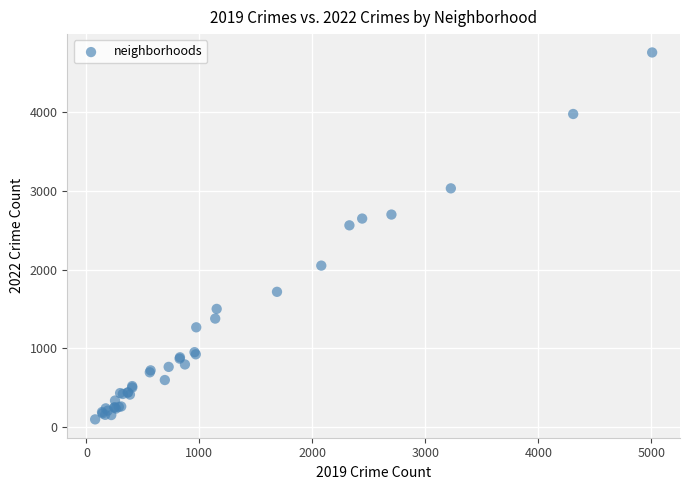

What Y value in the scatter plot is closest to 2430?

2565